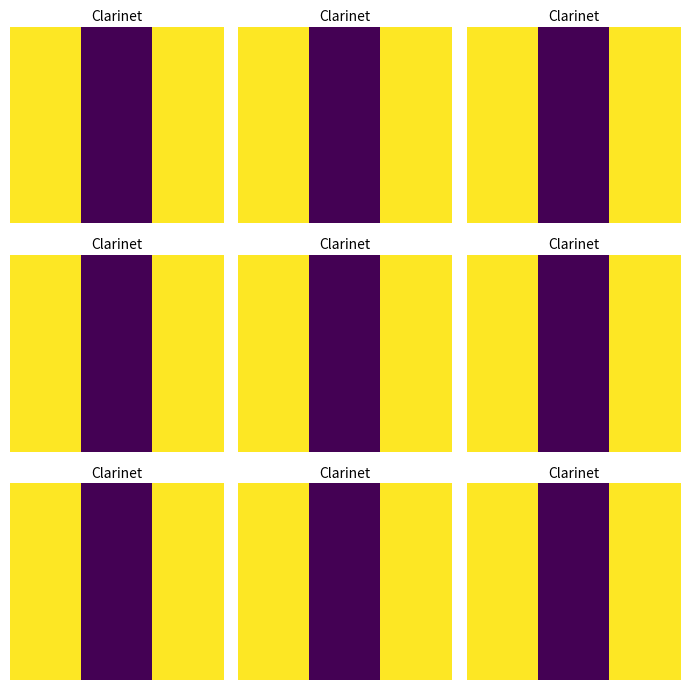

True or false: the data shows 50 at 1.

True